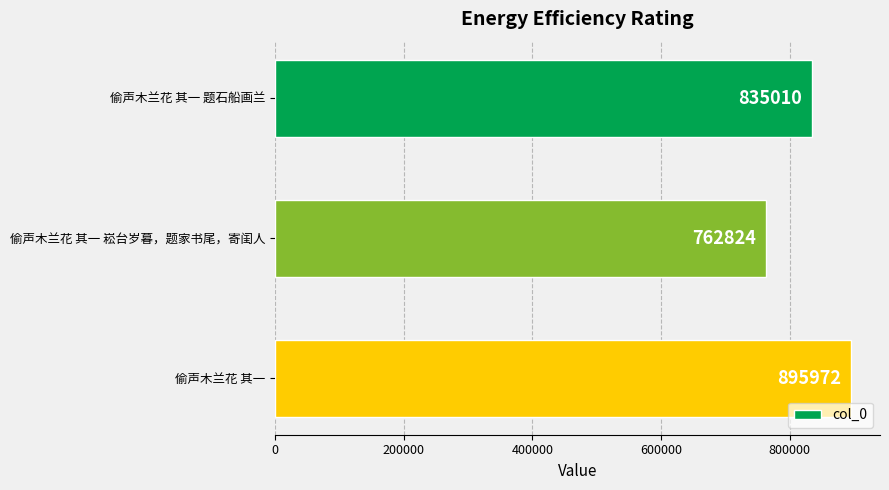

Which label corresponds to the smallest value in the chart?

偷声木兰花 其一 崧台岁暮，题家书尾，寄闺人